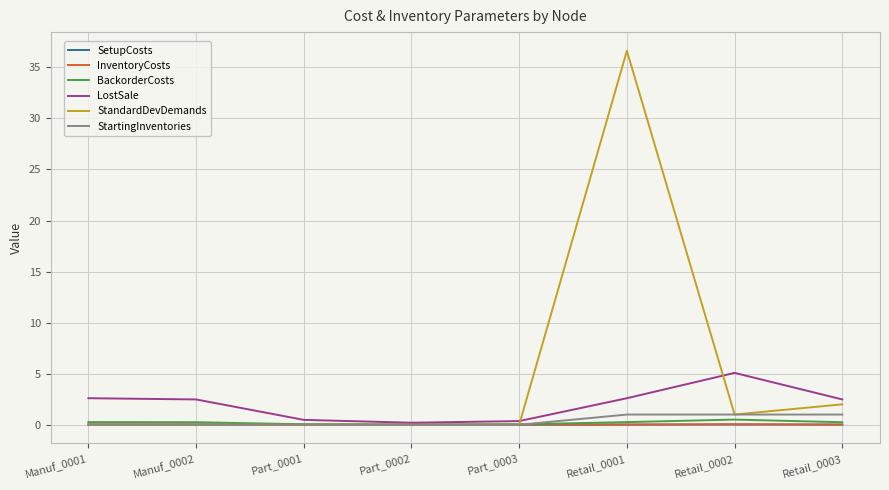

What position from the right is Retail_0002?

2